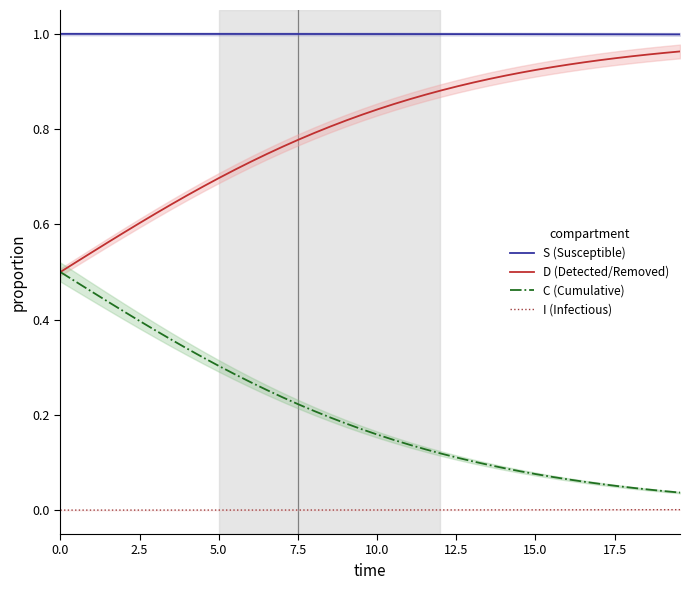

What is the sum of all D (Detected/Removed) values?

31.9